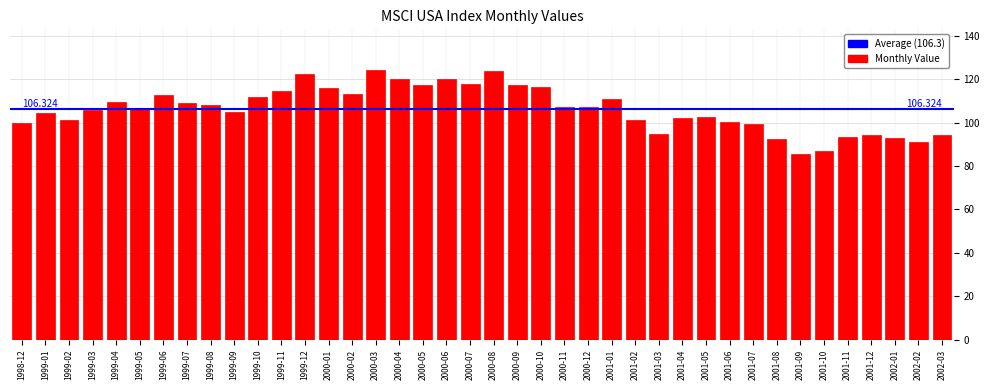

Are the bars horizontal?

No